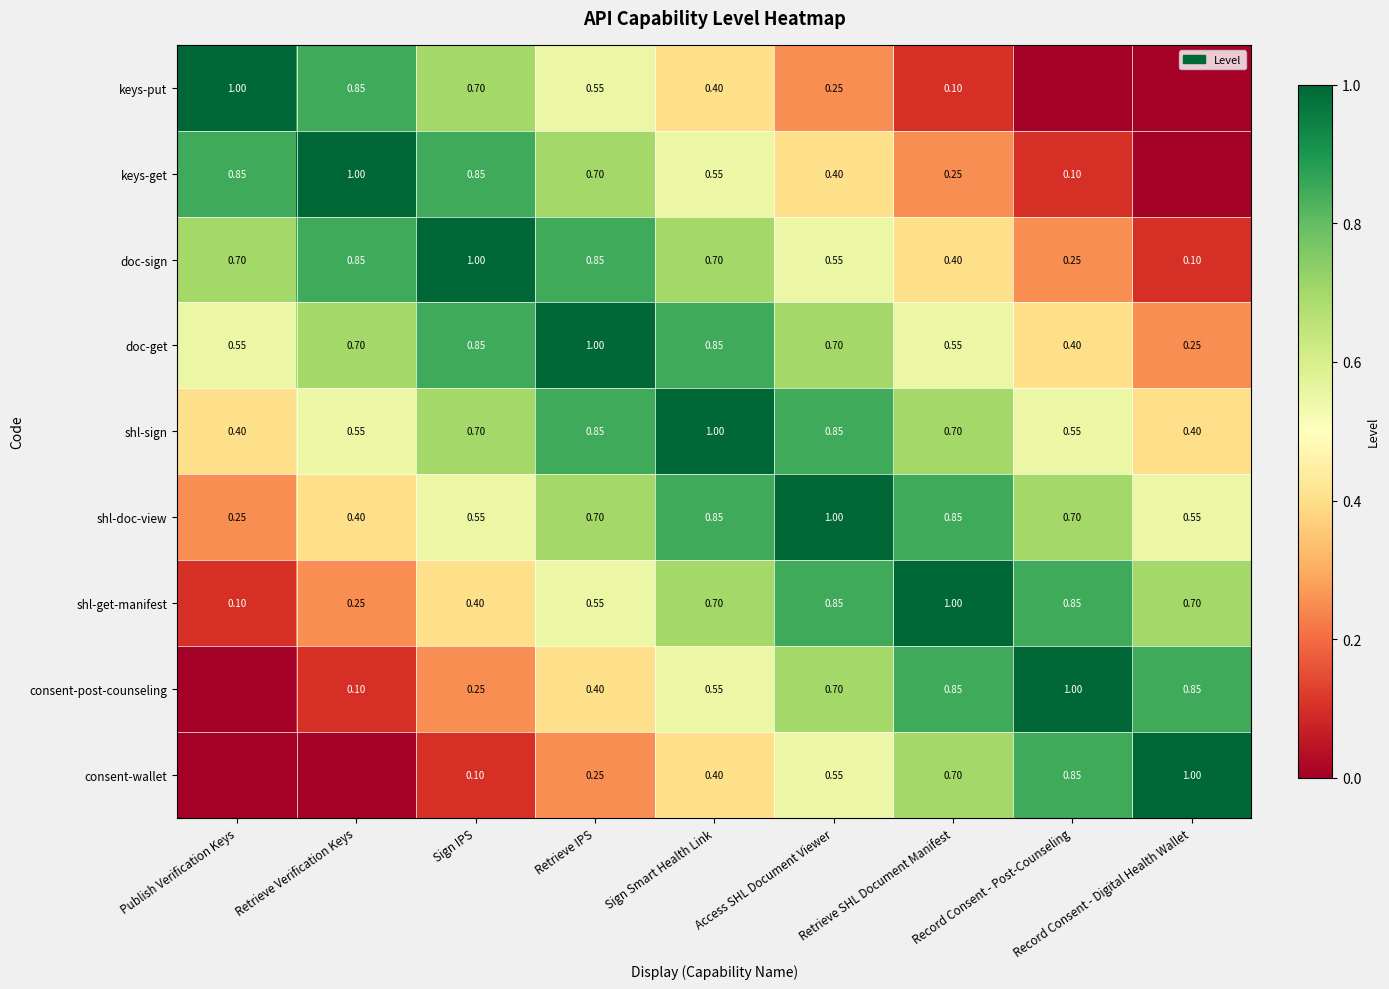

Where is doc-sign nearest to the value 0?

Record Consent - Digital Health Wallet